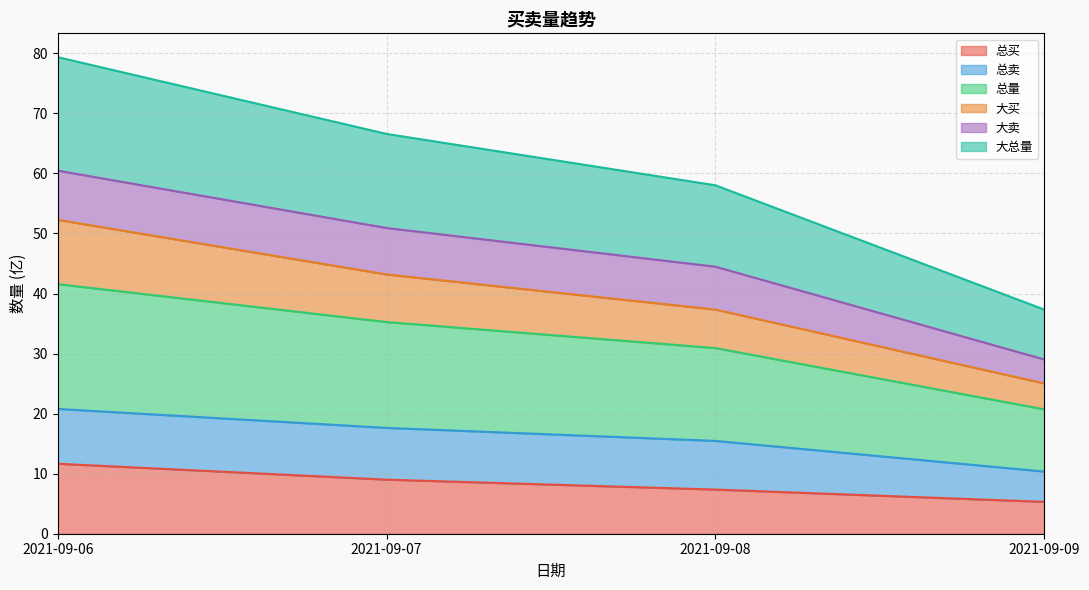

Does the chart display data point markers on the line(s)?

No